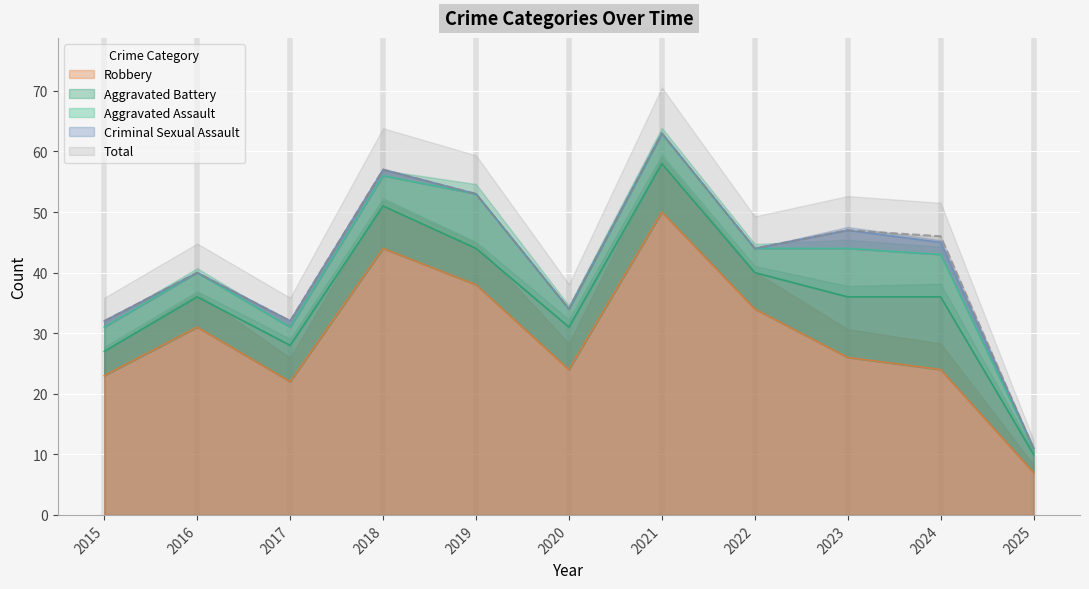

True or false: Aggravated Battery and Robbery cross at least once.

False